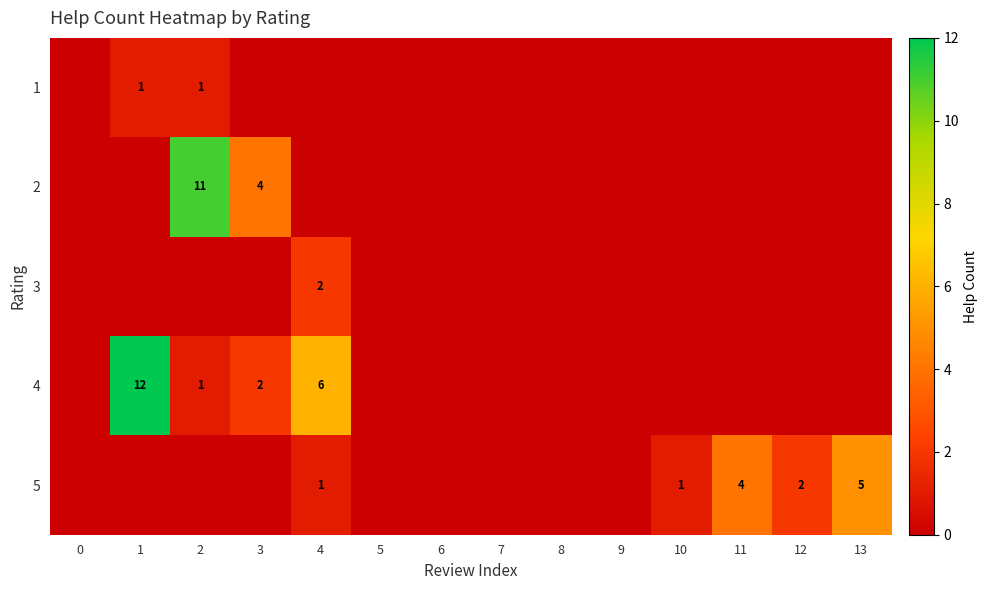

The 1 series shows 2 at 2. True or false?

False